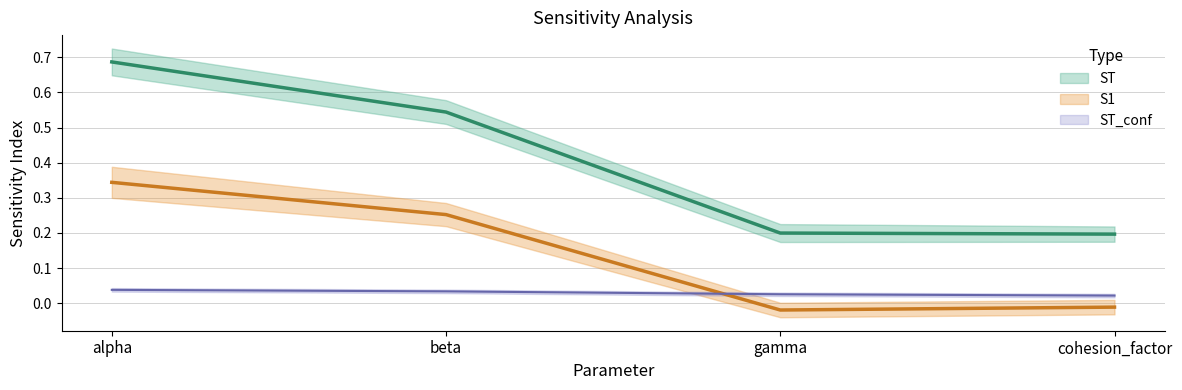

What position from the left is beta?

2